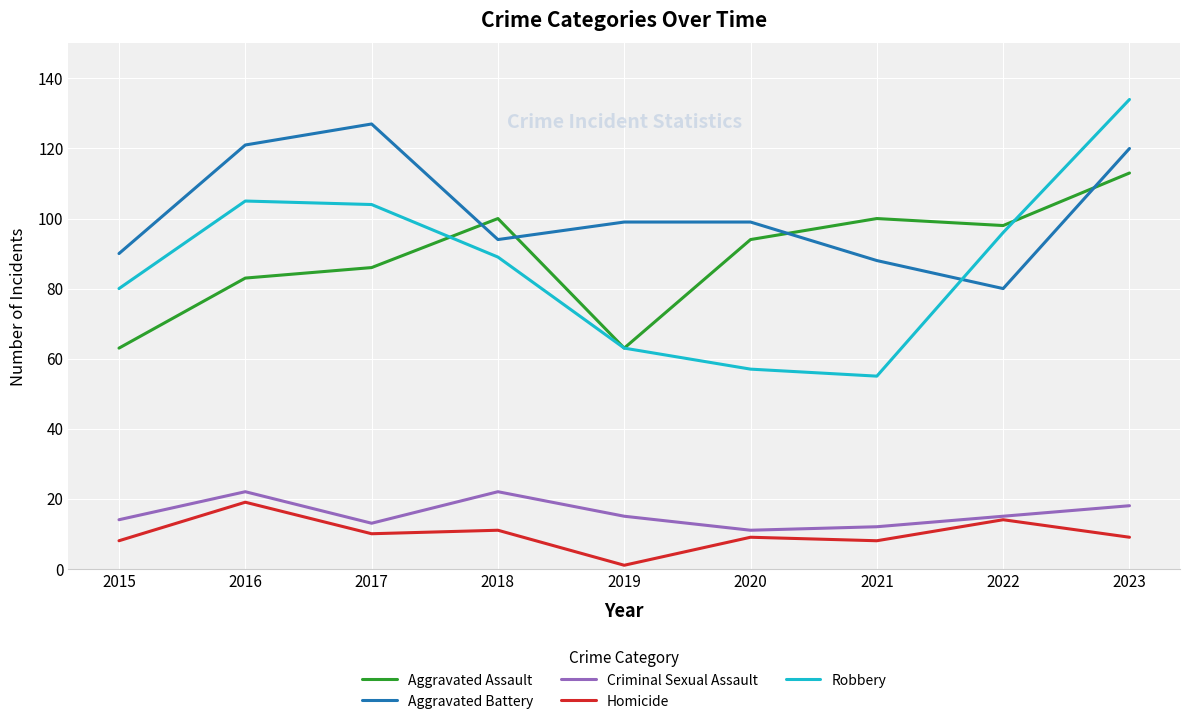

Which series has the largest total across all categories?

Aggravated Battery